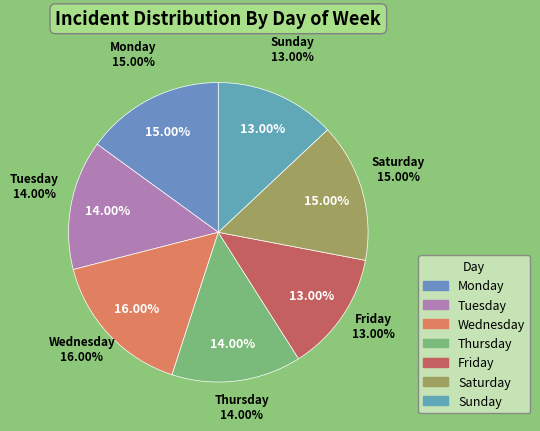

Which category has the biggest portion of the pie?

Wednesday